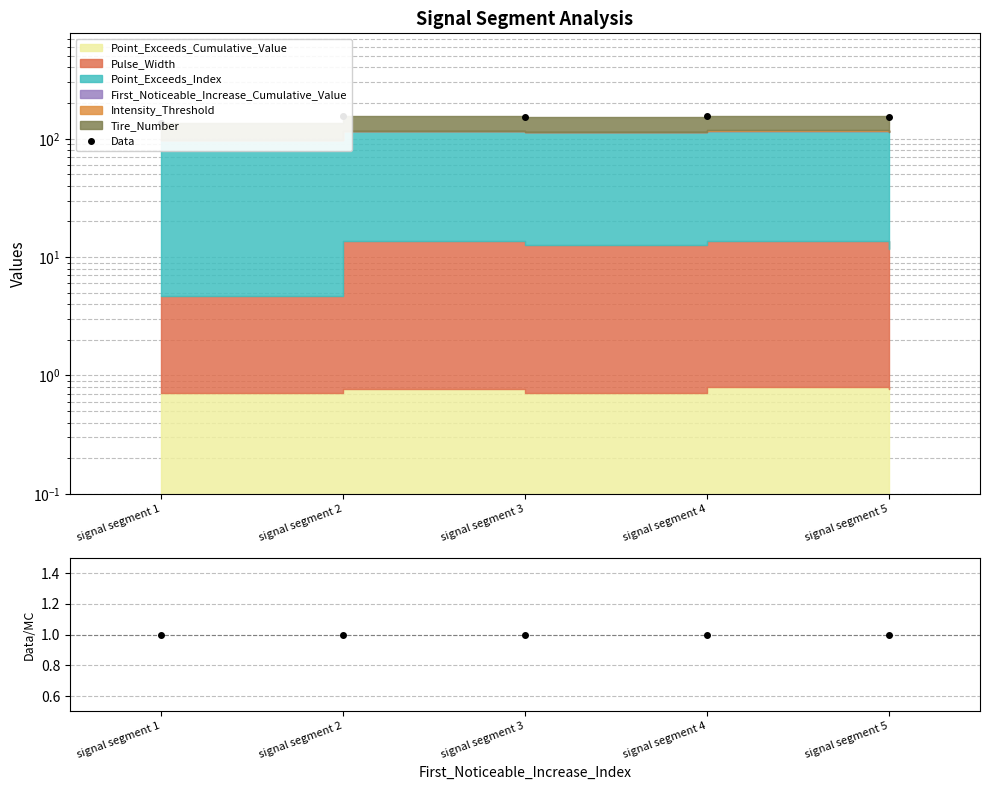

The value of Data/MC at signal segment 2 is 1.0. True or false?

True